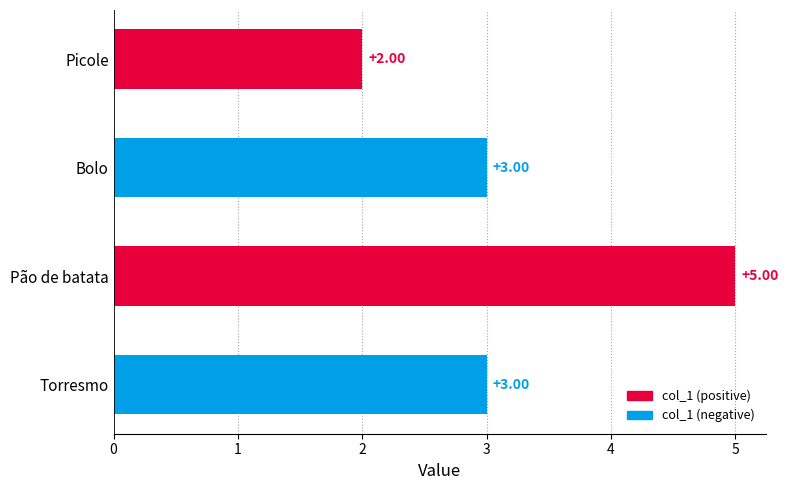

Which category has the lowest value across all series?

Picole